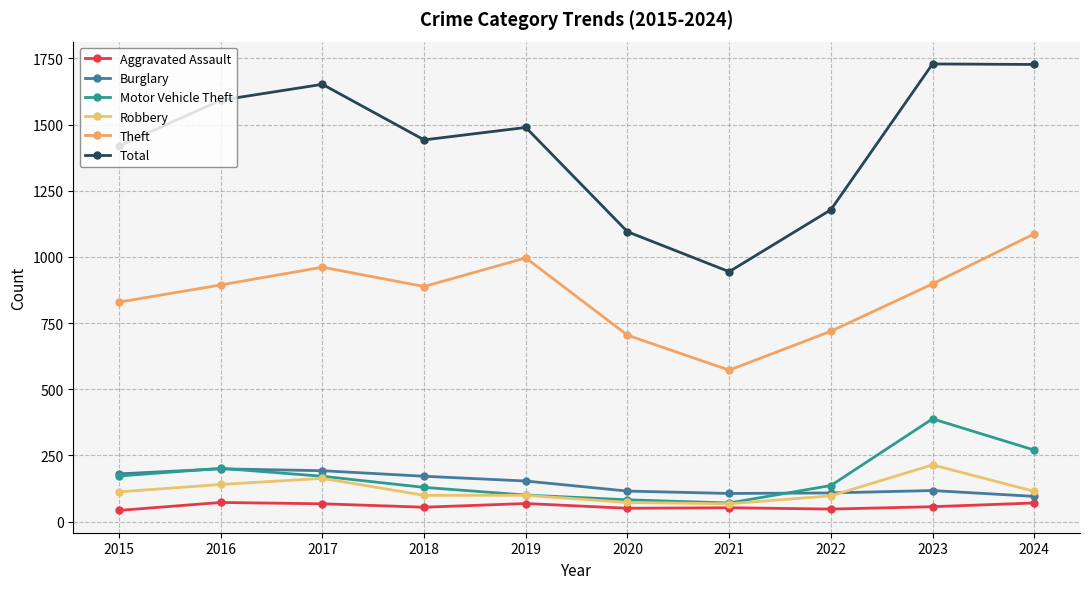

The value of Burglary at 2016 is 94. True or false?

False